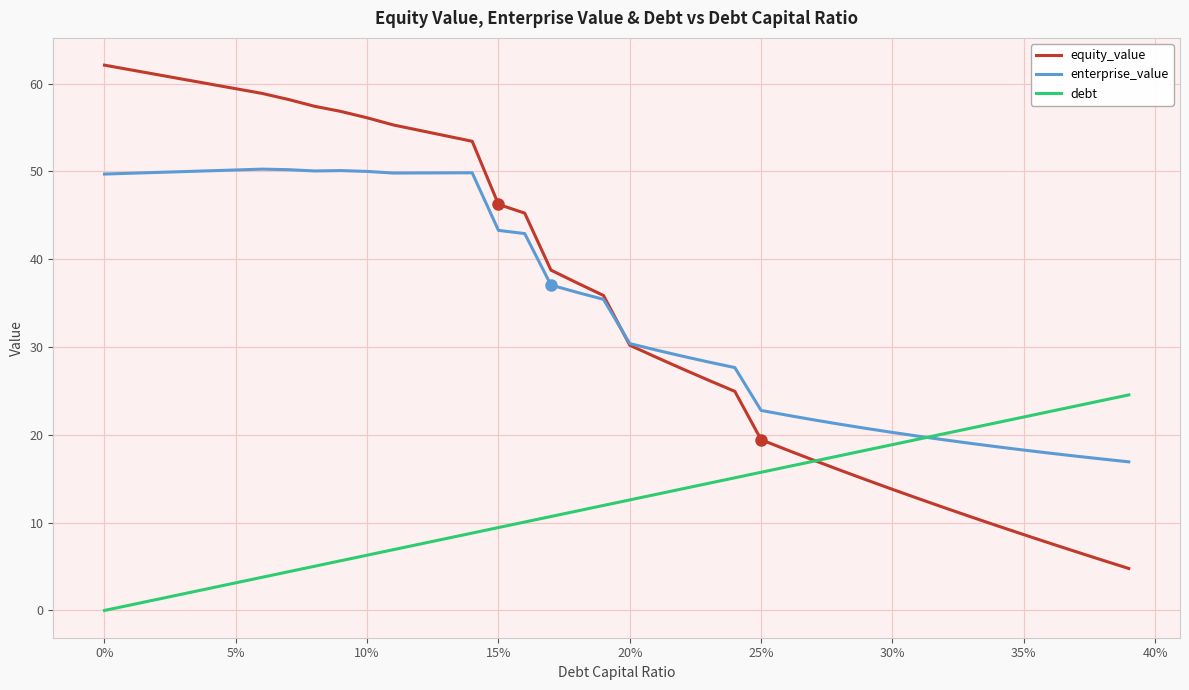

Which series has the largest range (max minus min)?

equity_value